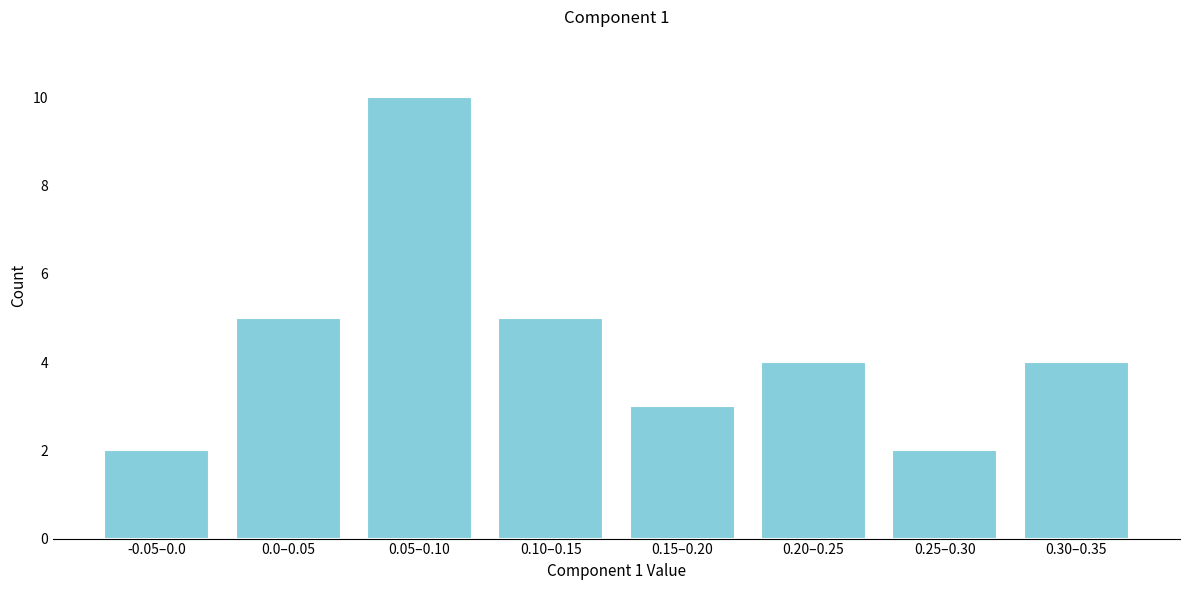

Reading left to right, extract all data points from this chart.

2	5	10	5	3	4	2	4